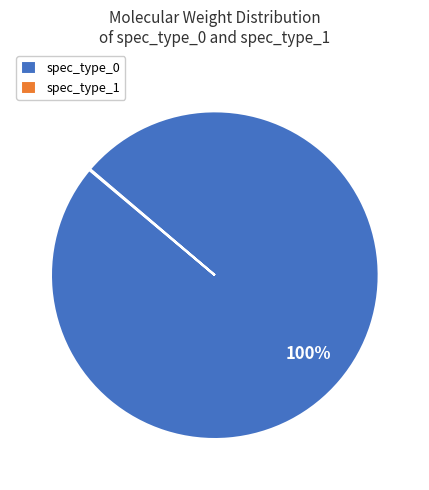

The spec_type_0 slice represents 100% of the pie. True or false?

True